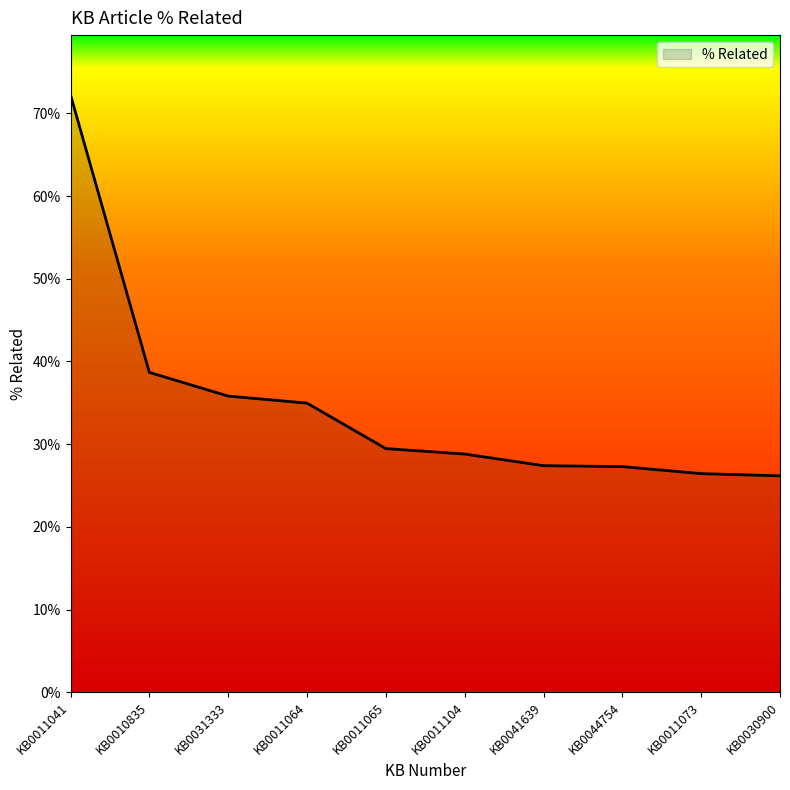

What is the difference between the maximum and second lowest values?

0.5